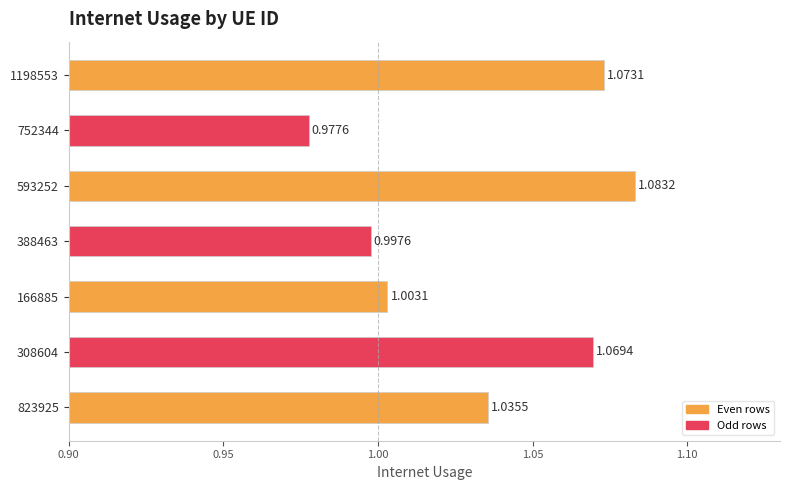

What is the ratio of the value at 388463 to the value at 308604?

0.9